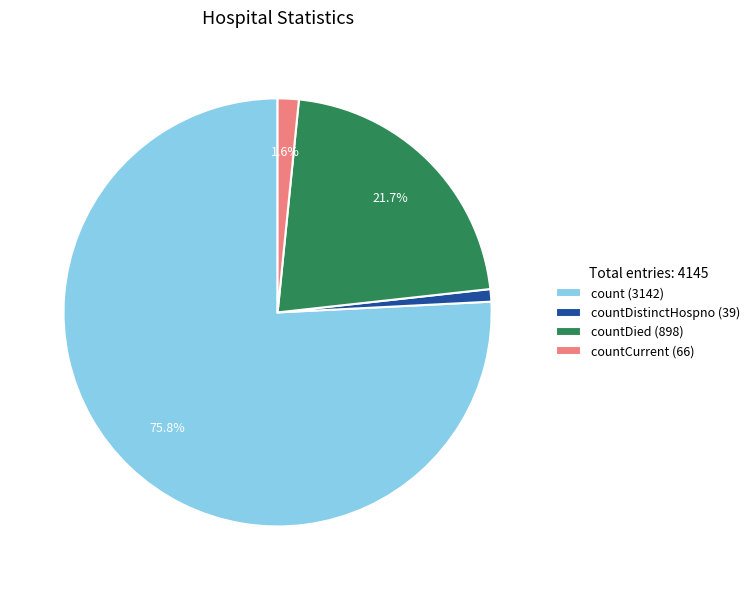

Rank the categories by value from highest to lowest.

count (3142), countDied (898), countCurrent (66), countDistinctHospno (39)